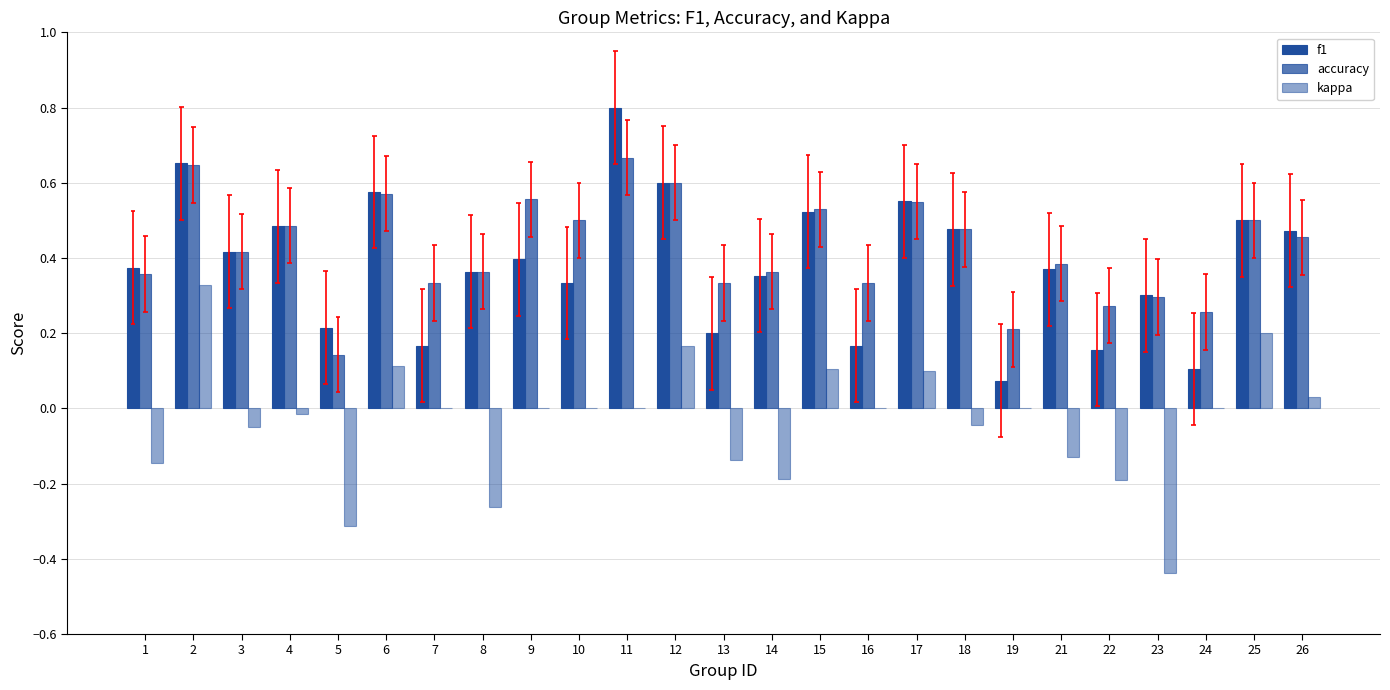

Reading right to left, what are all the values shown in this chart?

f1: 26=0.5	25=0.5	24=0.1	23=0.3	22=0.2	21=0.4	19=0.1	18=0.5	17=0.6	16=0.2	15=0.5	14=0.4	13=0.2	12=0.6	11=0.8	10=0.3	9=0.4	8=0.4	7=0.2	6=0.6	5=0.2	4=0.5	3=0.4	2=0.7	1=0.4
accuracy: 26=0.5	25=0.5	24=0.3	23=0.3	22=0.3	21=0.4	19=0.2	18=0.5	17=0.6	16=0.3	15=0.5	14=0.4	13=0.3	12=0.6	11=0.7	10=0.5	9=0.6	8=0.4	7=0.3	6=0.6	5=0.1	4=0.5	3=0.4	2=0.6	1=0.4
kappa: 26=0.0	25=0.2	24=0.0	23=-0.4	22=-0.2	21=-0.1	19=0.0	18=-0.0	17=0.1	16=0.0	15=0.1	14=-0.2	13=-0.1	12=0.2	11=0.0	10=0.0	9=0.0	8=-0.3	7=0.0	6=0.1	5=-0.3	4=-0.0	3=-0.1	2=0.3	1=-0.1